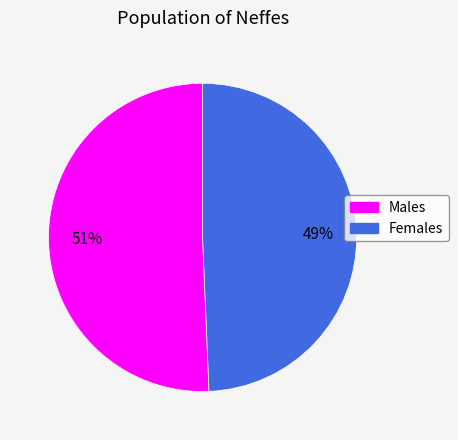

To the nearest percent, what is the average slice percentage?

50%